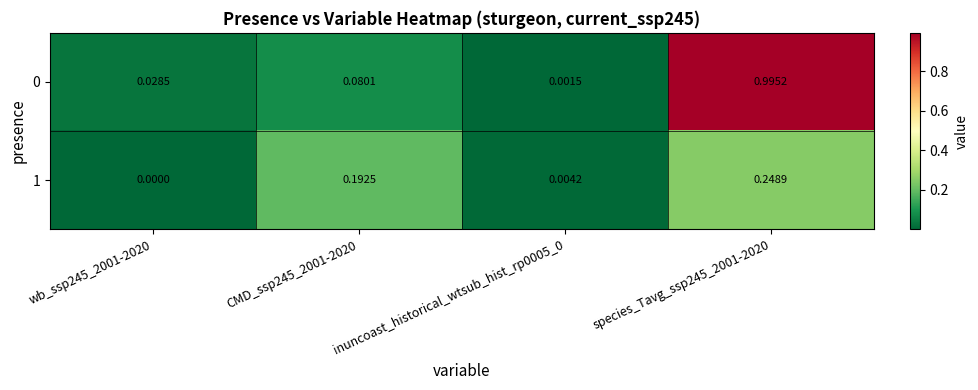

Is the value of 1 at CMD_ssp245_2001-2020 greater than the value of 0 at inuncoast_historical_wtsub_hist_rp0005_0?

Yes